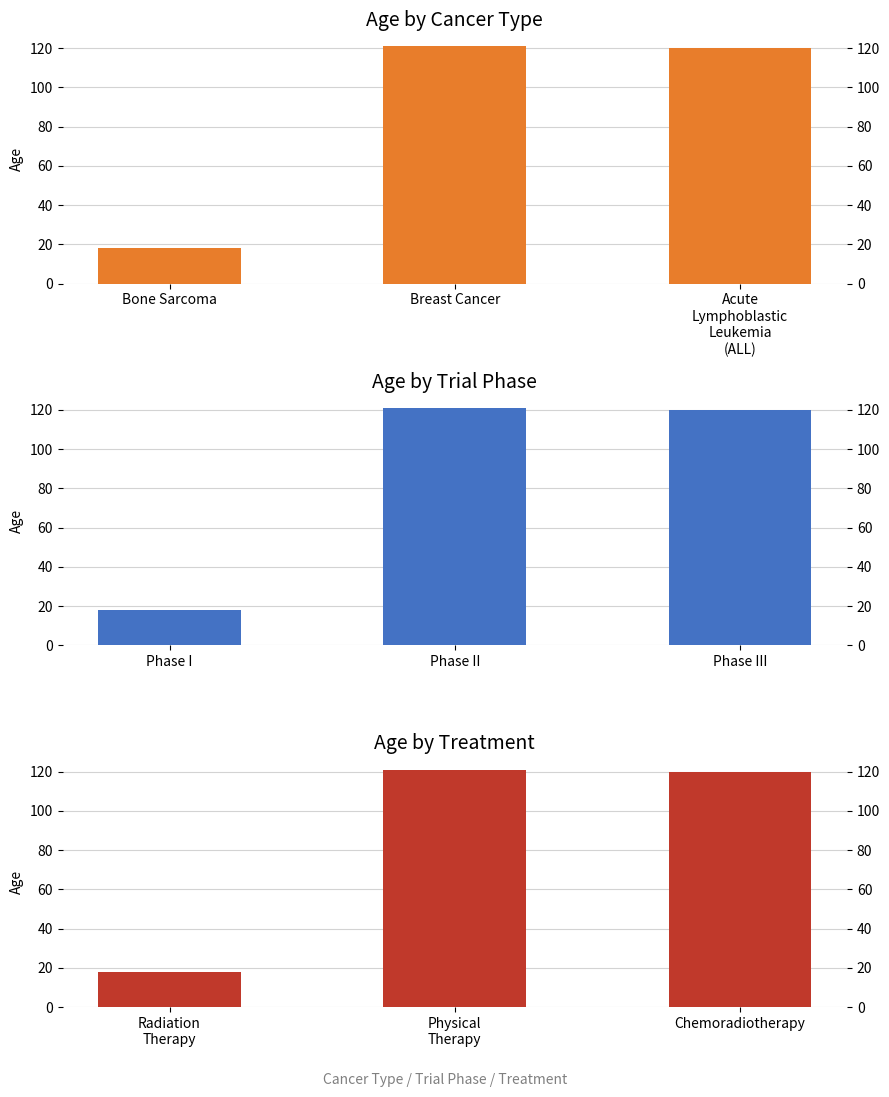

How many data points in Age by Treatment are above 120?

1